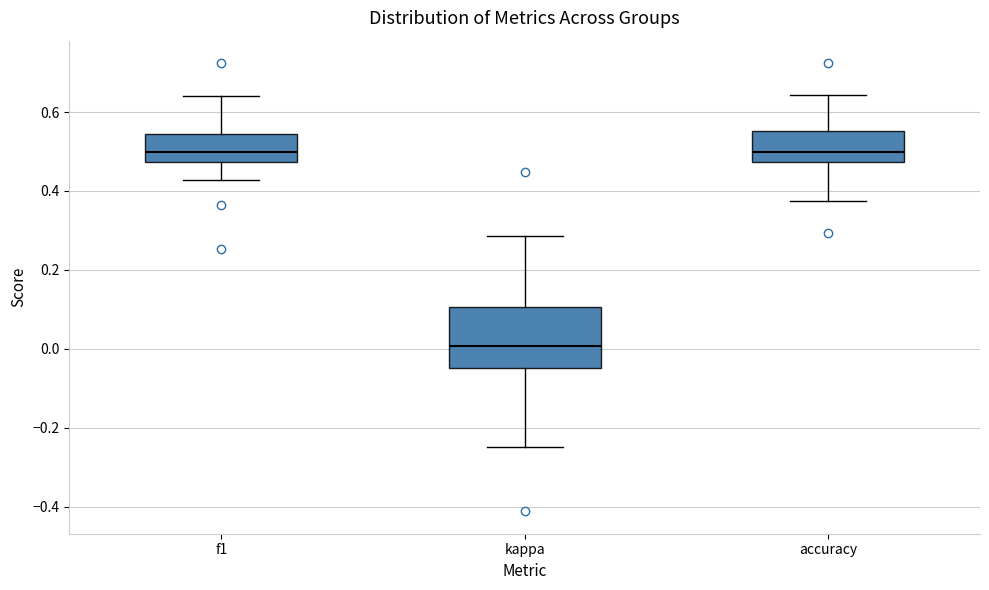

Where is the upper edge of the box for f1 on the y-axis? The values are not printed on the chart, so give them approximately, as read against the axis.

0.54